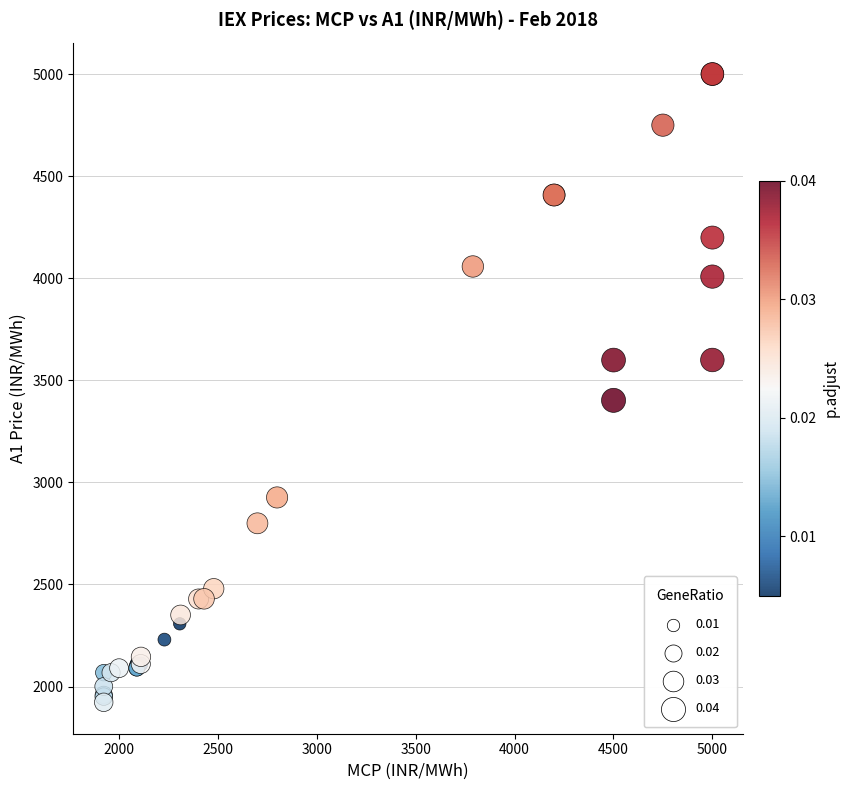

What Y value in the scatter plot is closest to 3461?

3402.1